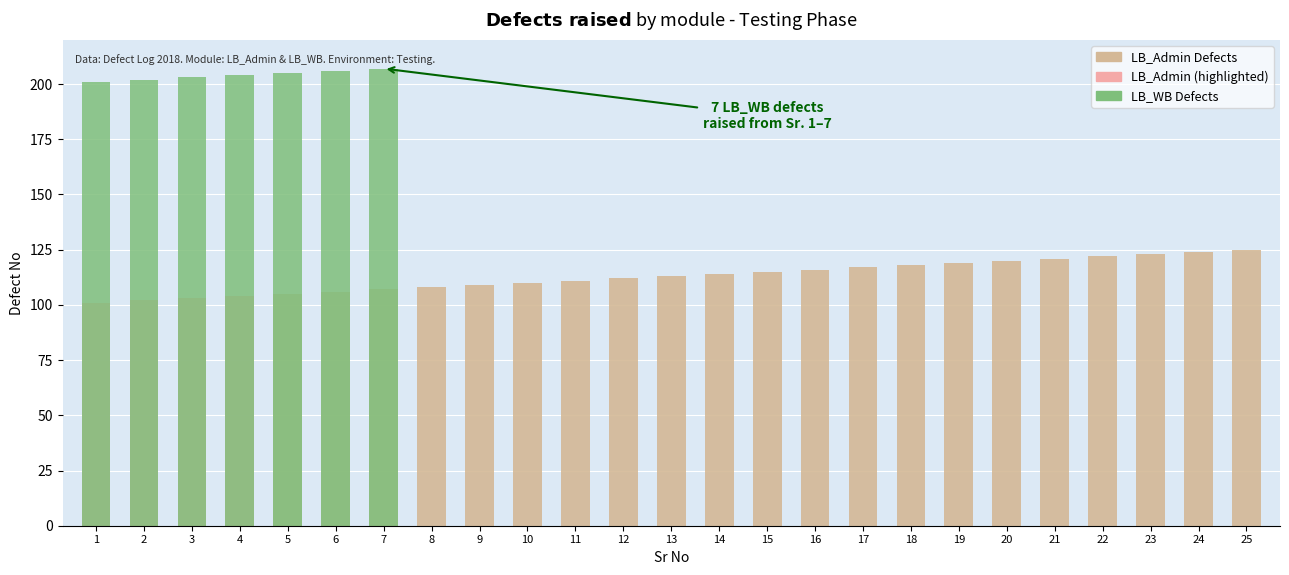

At which label is LB_WB Defects closest to 103?

1